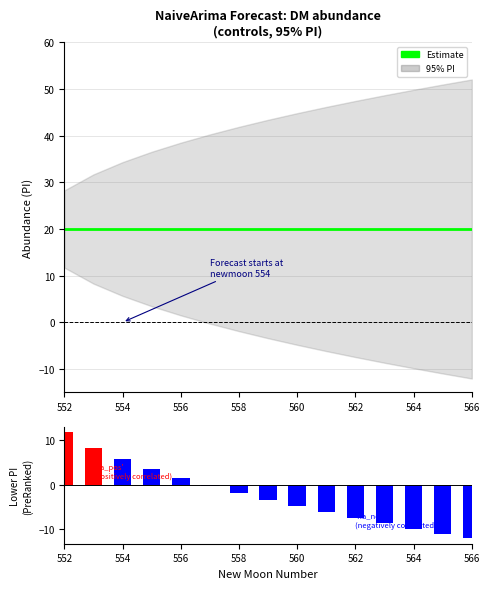

What is the total value across all series at 562?

19.7